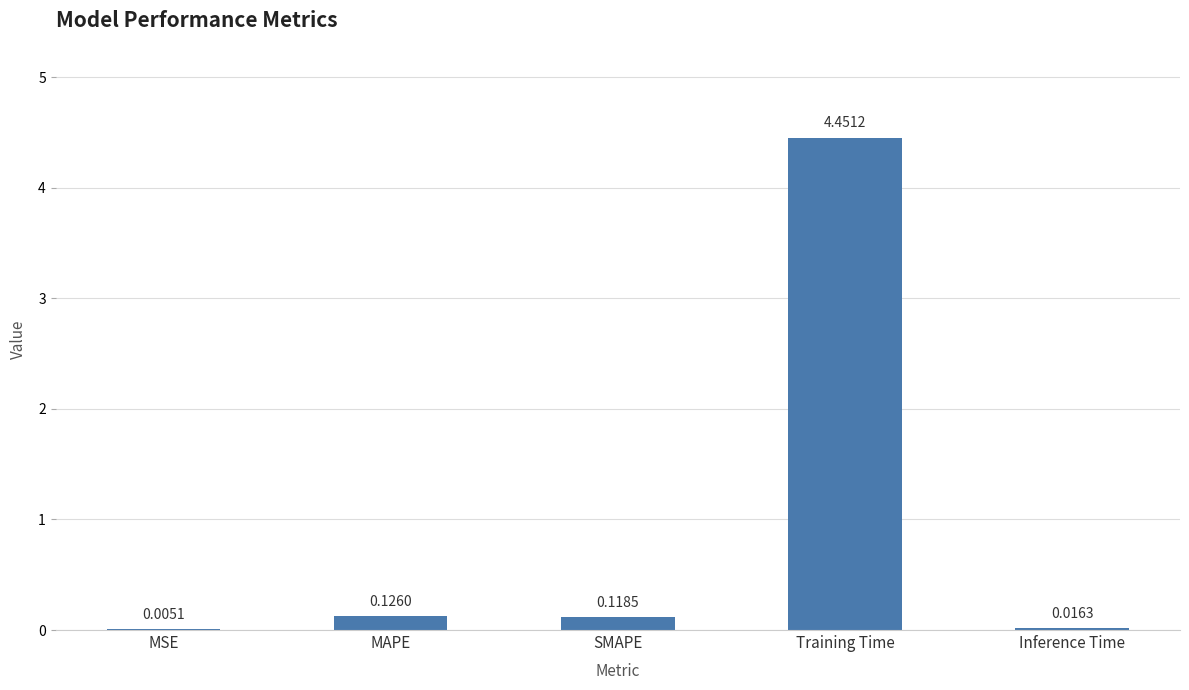

At which label is the value closest to 2?

MAPE